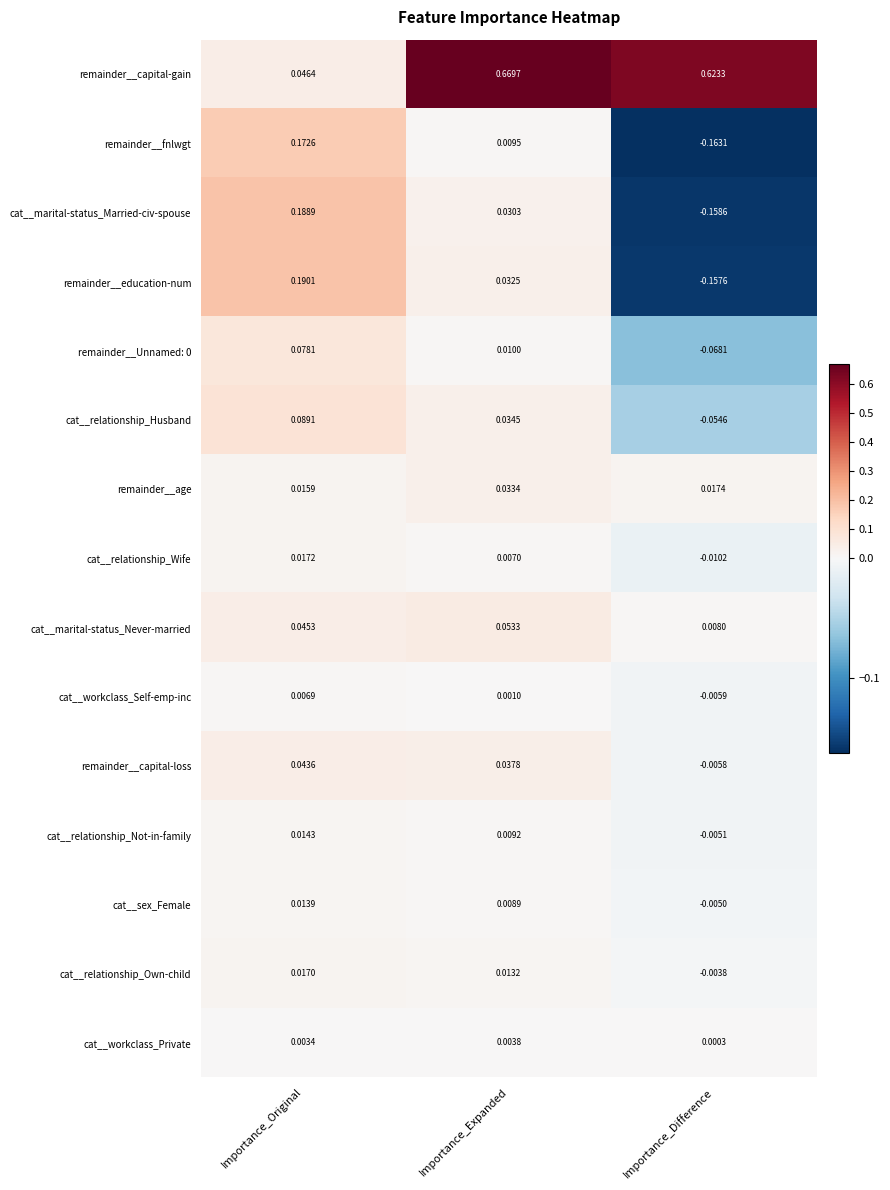

Which series has the largest total across all categories?

remainder__capital-gain